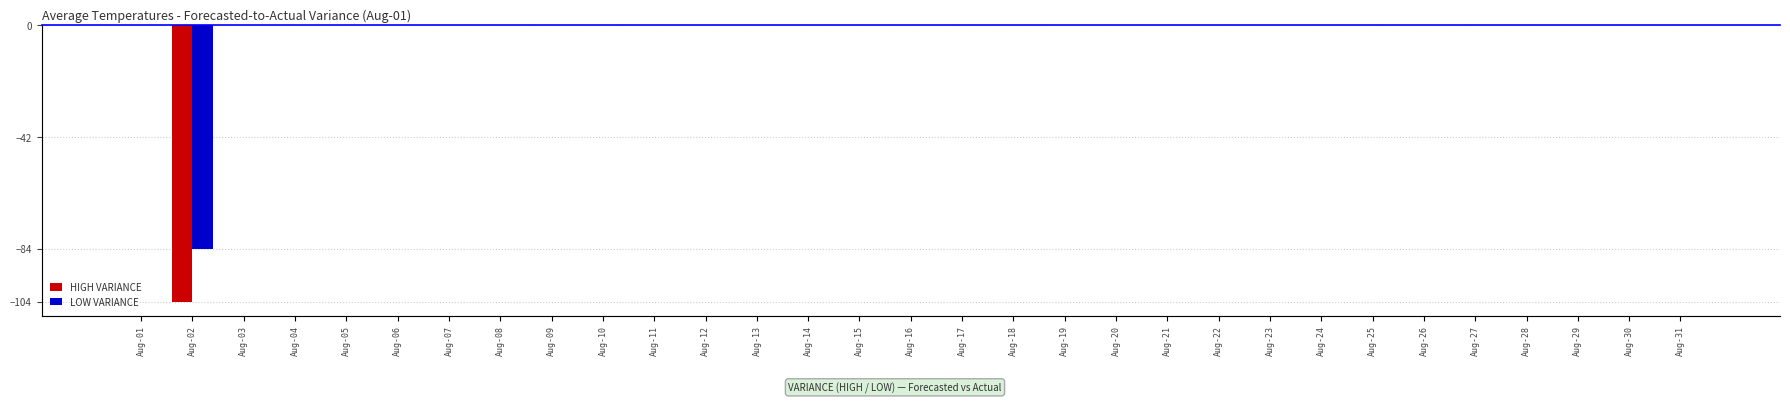

Between Aug-28 and Aug-14, which is larger?

Aug-28